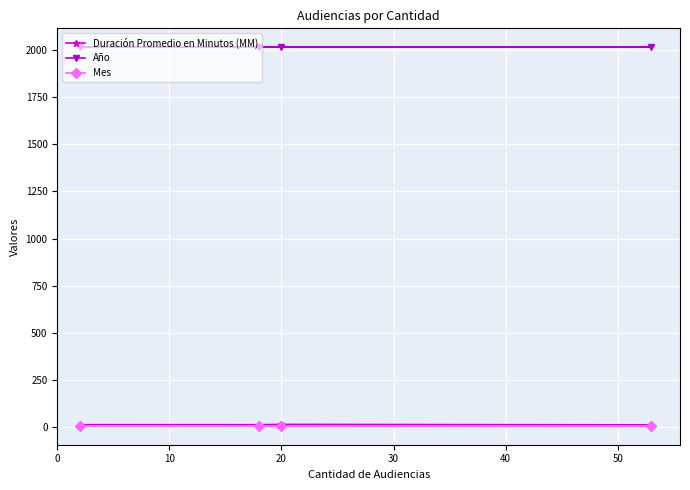

Which series has the largest total across all categories?

Año